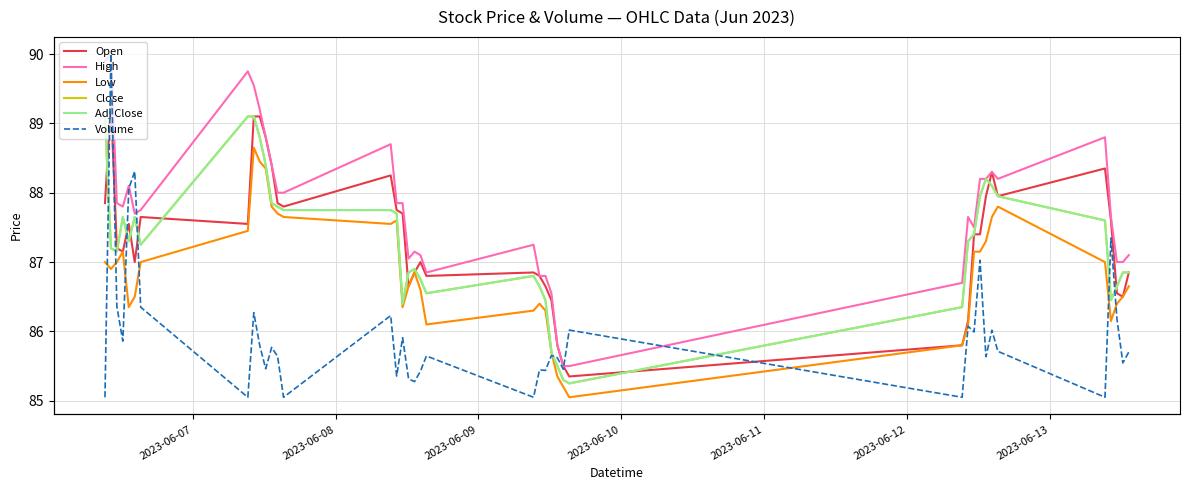

What is the value of the Volume point at the 3rd from the left?

117945.0